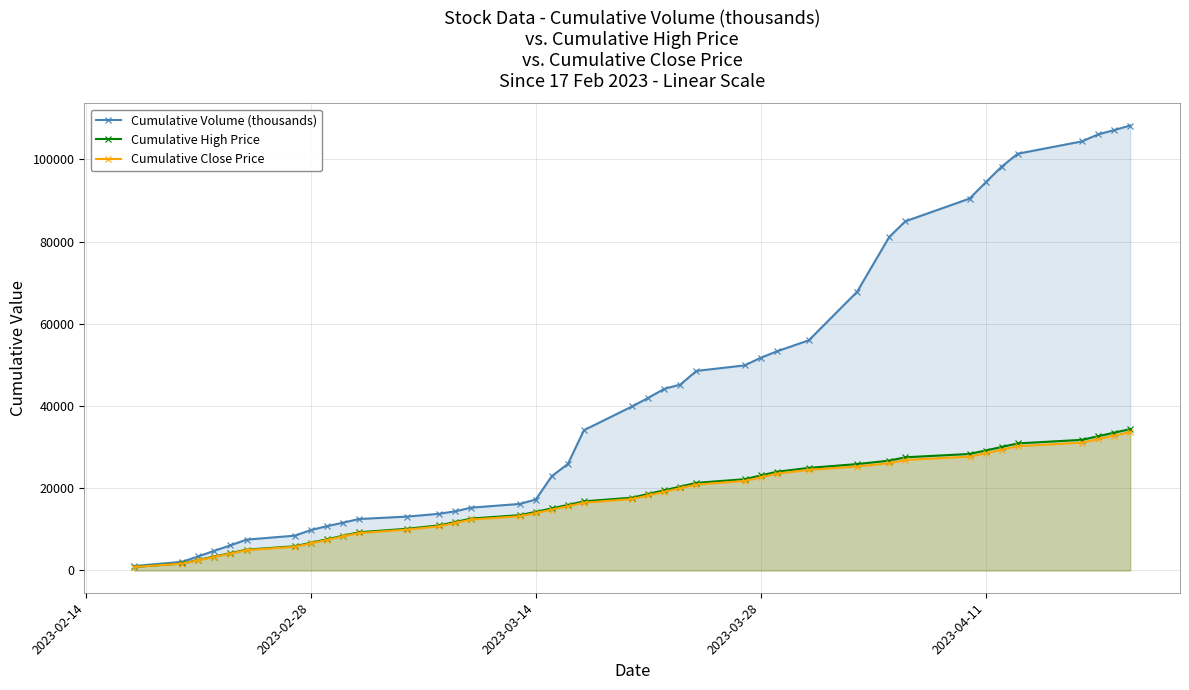

What is the difference between the second highest and minimum values in the Cumulative Close Price series?

31959.7